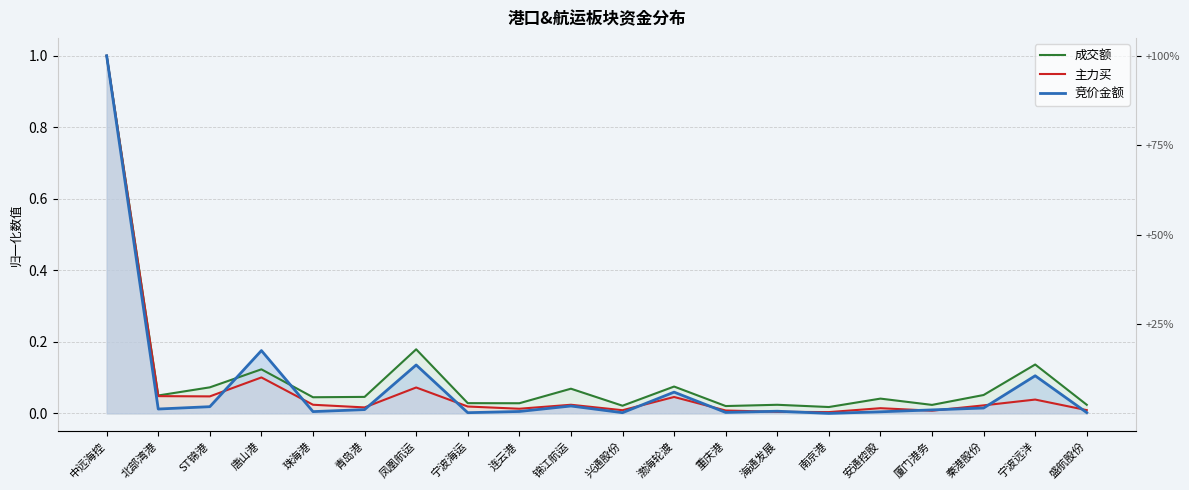

How many interior local peaks does the 成交额 series have?

7